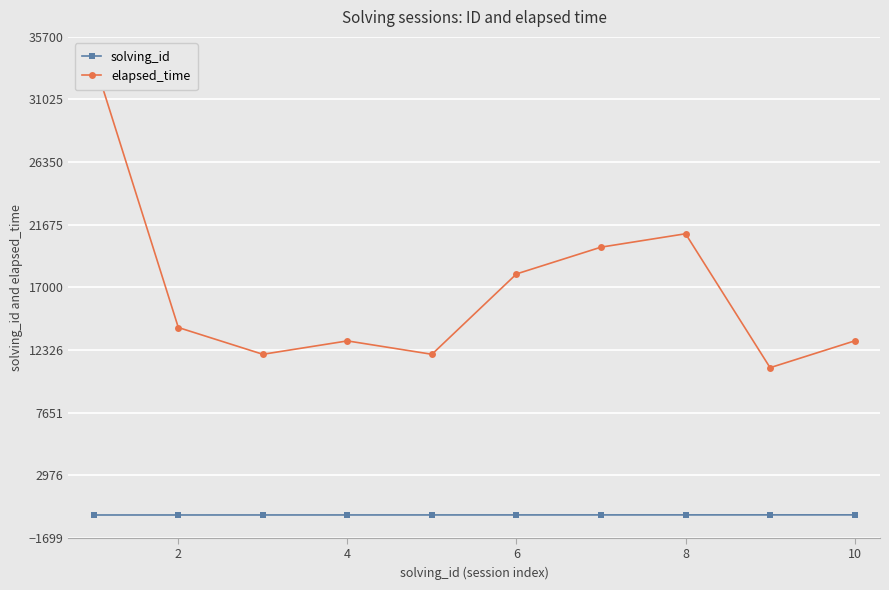

Count the solving_id values in the range 3 to 8.

6